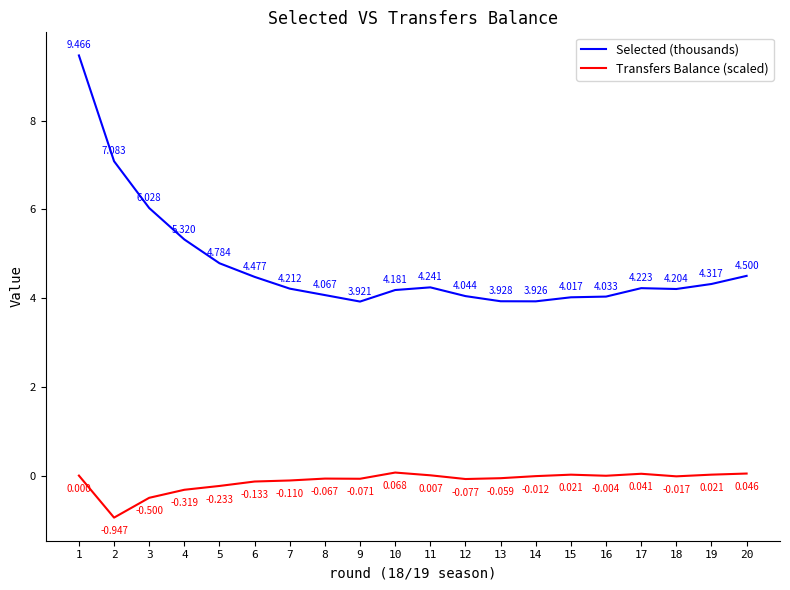

What is the difference between the Selected (thousands) values at 13 and 3?

2.1